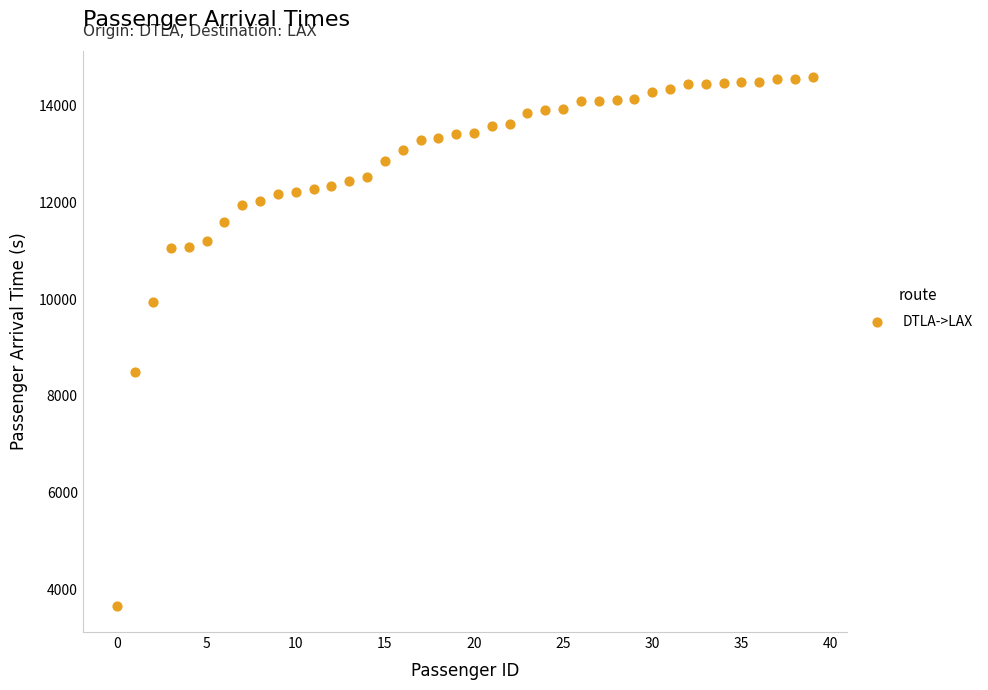

What is the range of Y values (max minus min)?

10911